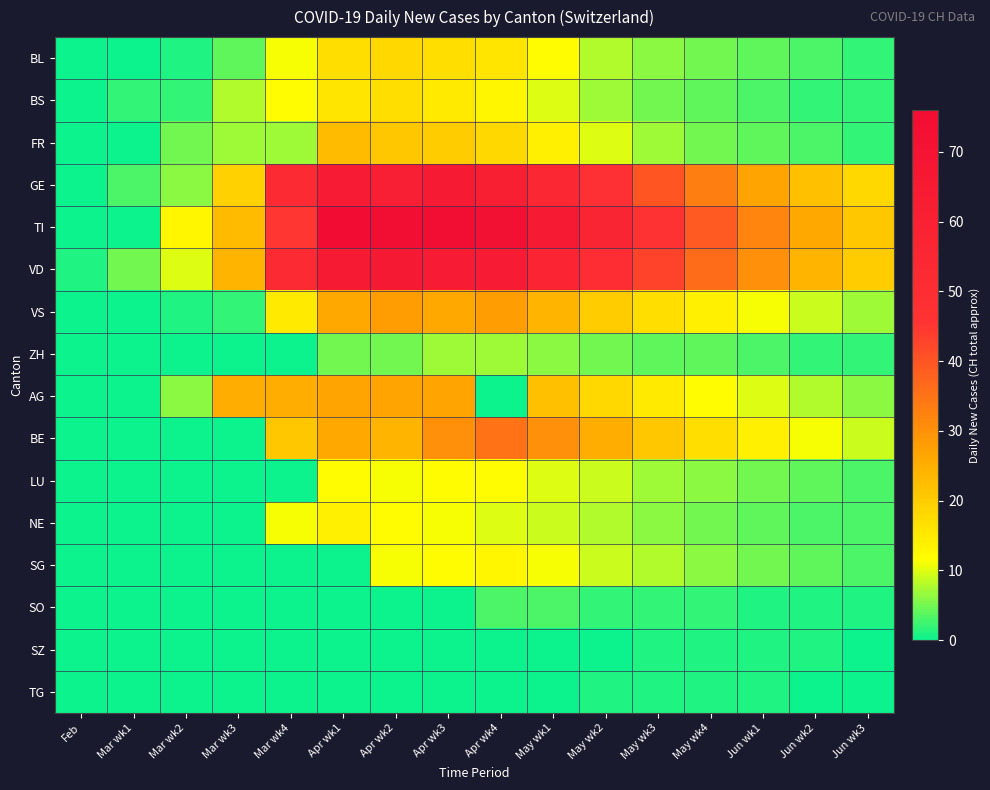

Which has a higher value, Apr wk4 or Jun wk2?

Apr wk4